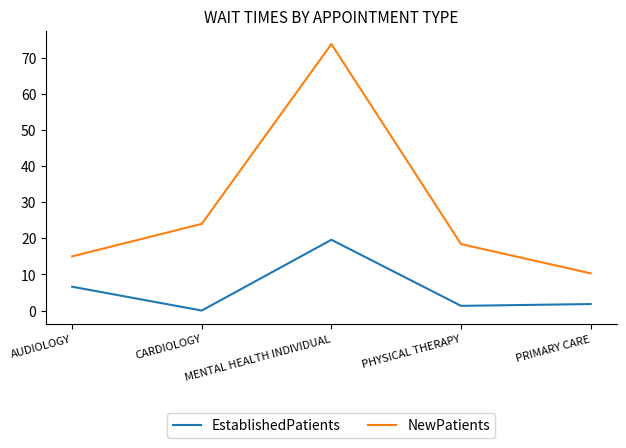

Where is NewPatients nearest to the value 42?

CARDIOLOGY